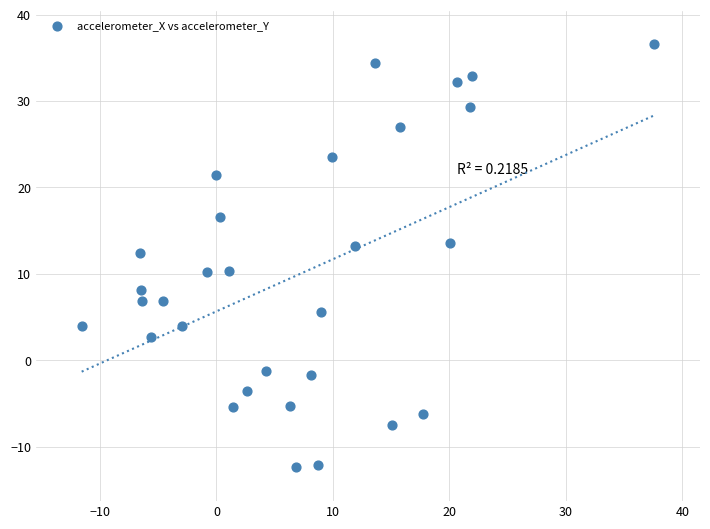

What is the range of X values (max minus min)?

49.1